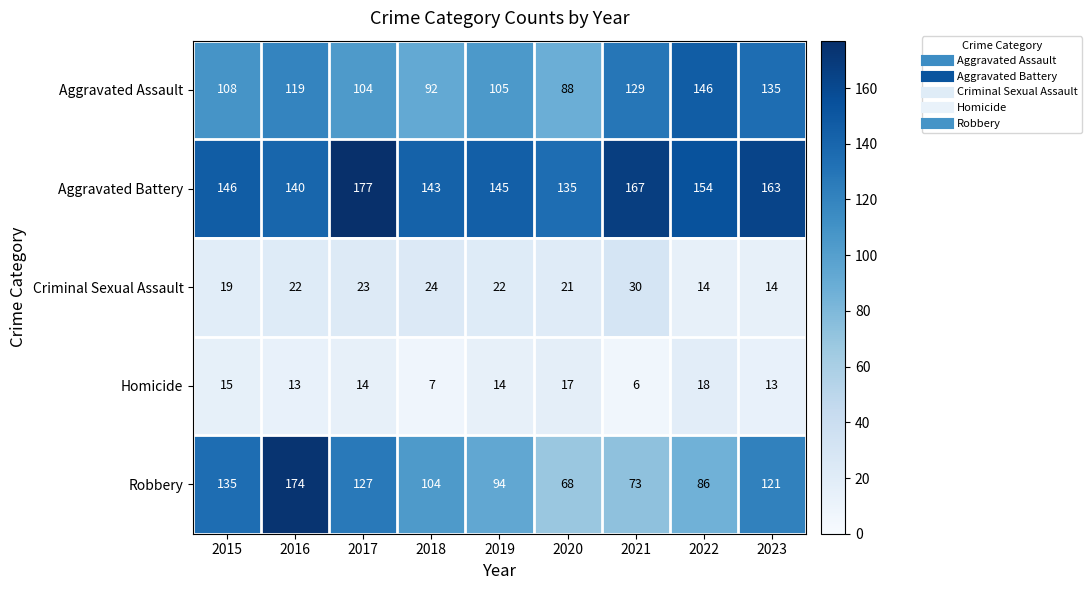

Rank the series by their maximum value, from highest to lowest.

Aggravated Battery, Robbery, Aggravated Assault, Criminal Sexual Assault, Homicide